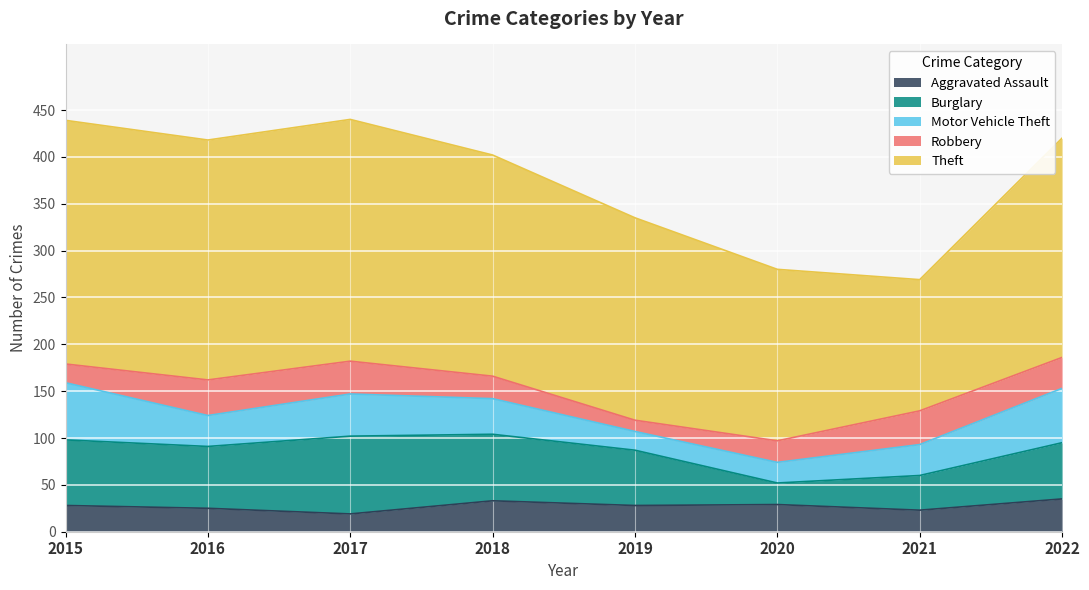

The Theft series shows 270 at 2020. True or false?

False